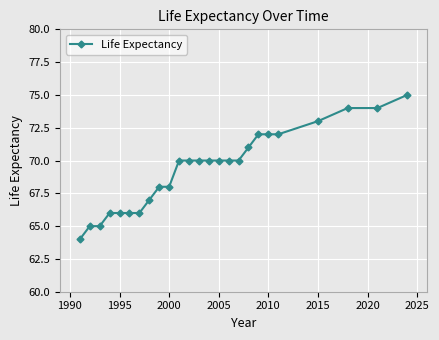

What is the maximum value shown in the chart?

75